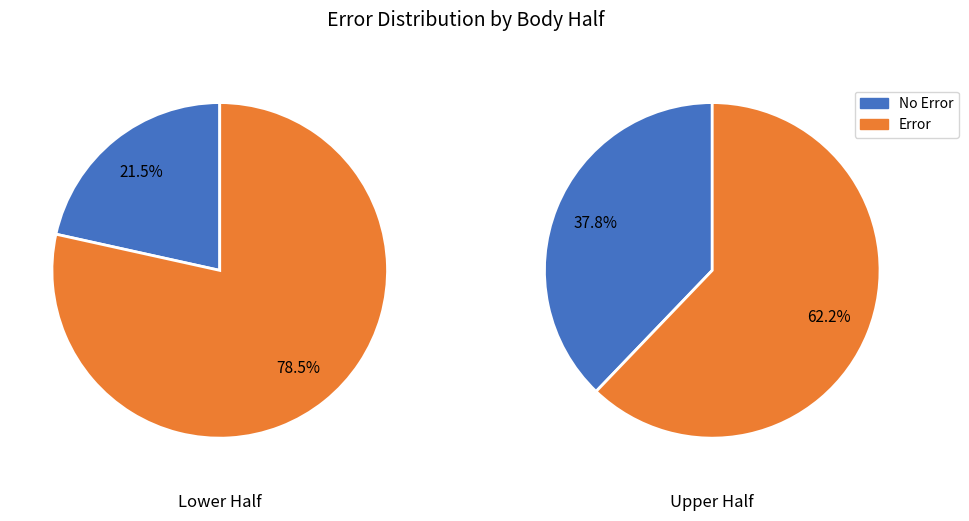

How many slices are in this pie chart?

2